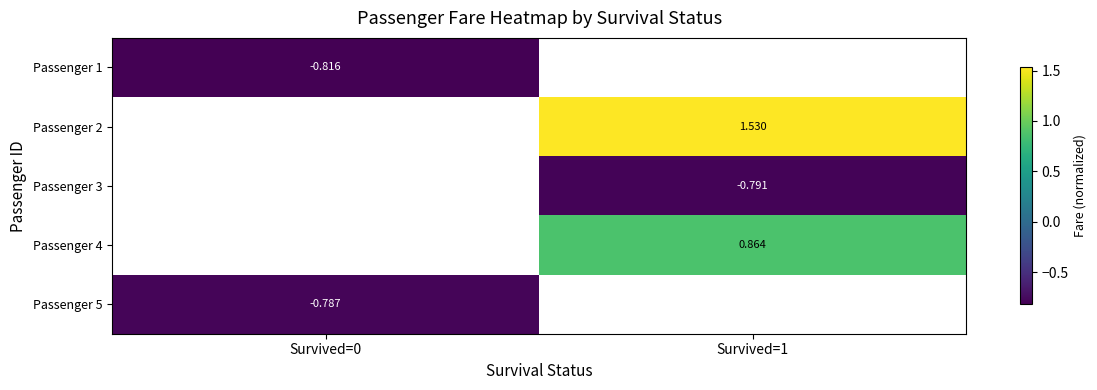

The value of Passenger 4 at Survived=1 is 0.3. True or false?

False